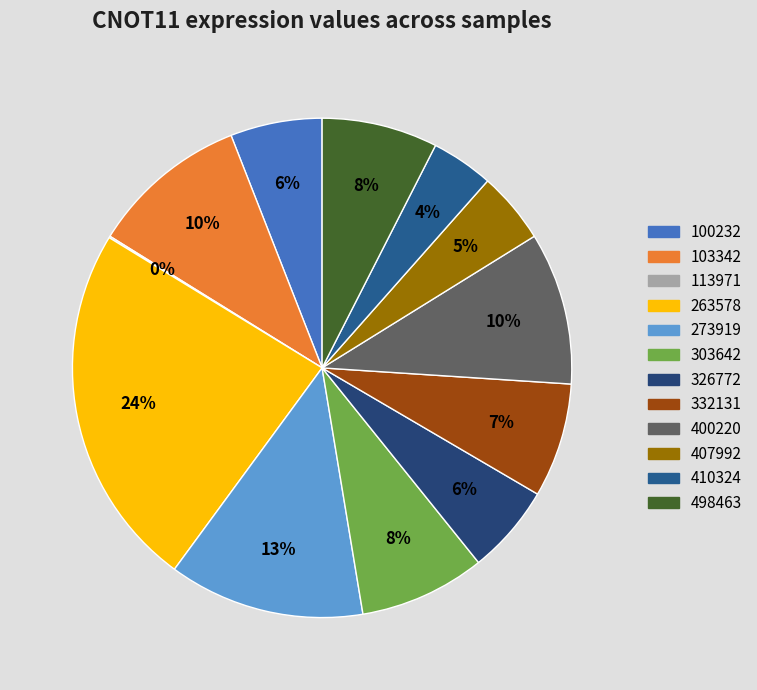

Rank the categories by value from lowest to highest.

113971, 410324, 407992, 326772, 100232, 332131, 498463, 303642, 400220, 103342, 273919, 263578